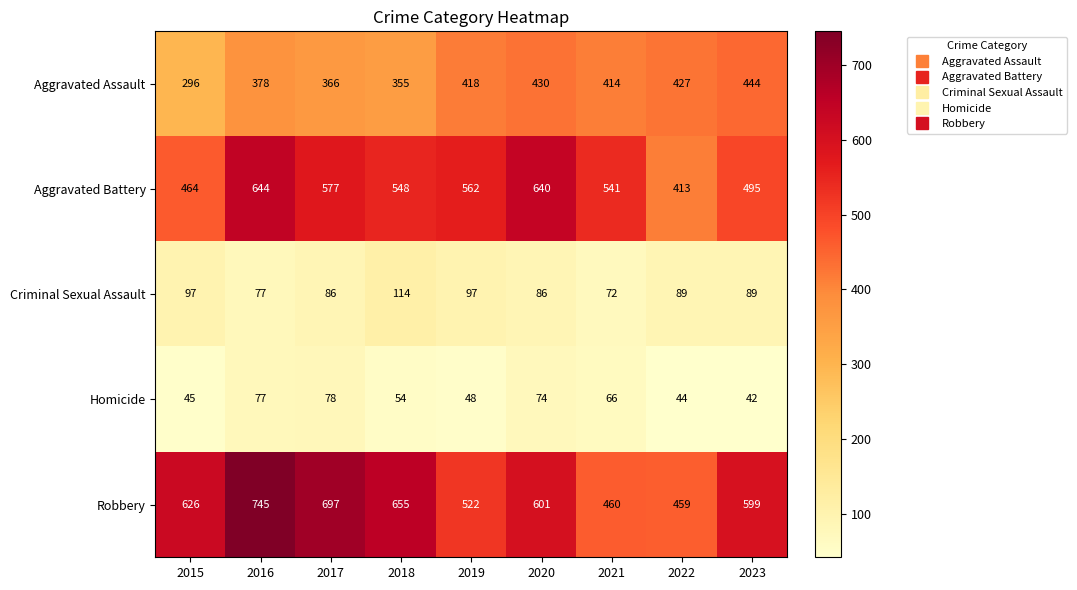

Read the Robbery value at 2023, to the nearest 10.

600